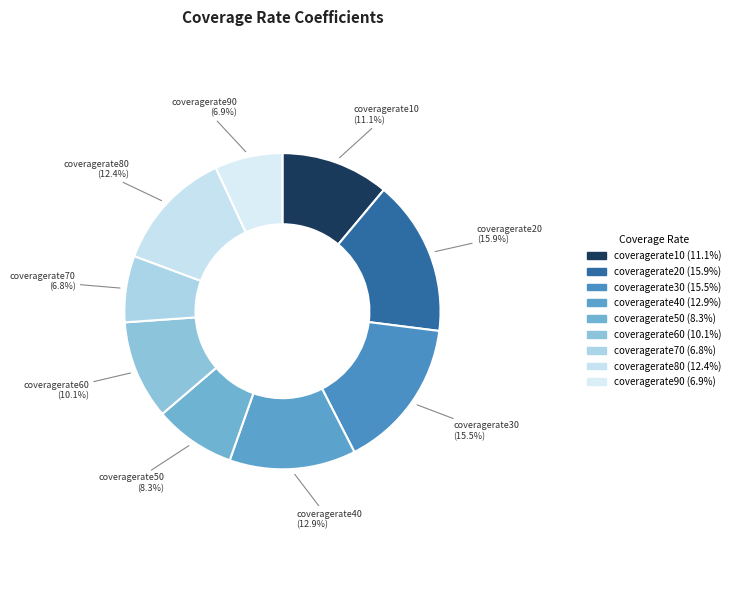

How many slices are in this pie chart?

9